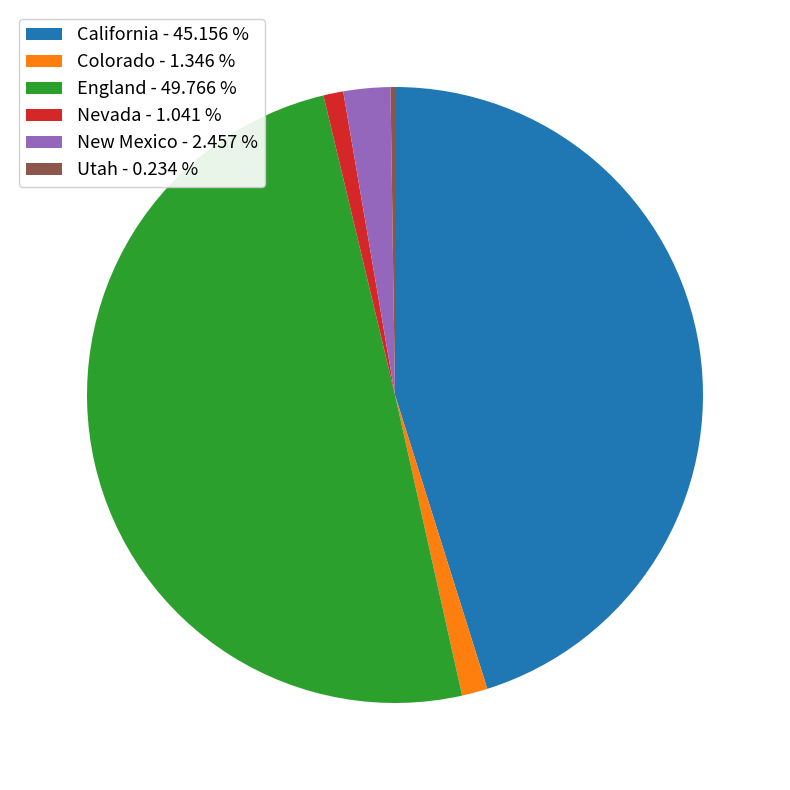

Approximately how many times larger is the value at England compared to Nevada?

47.8